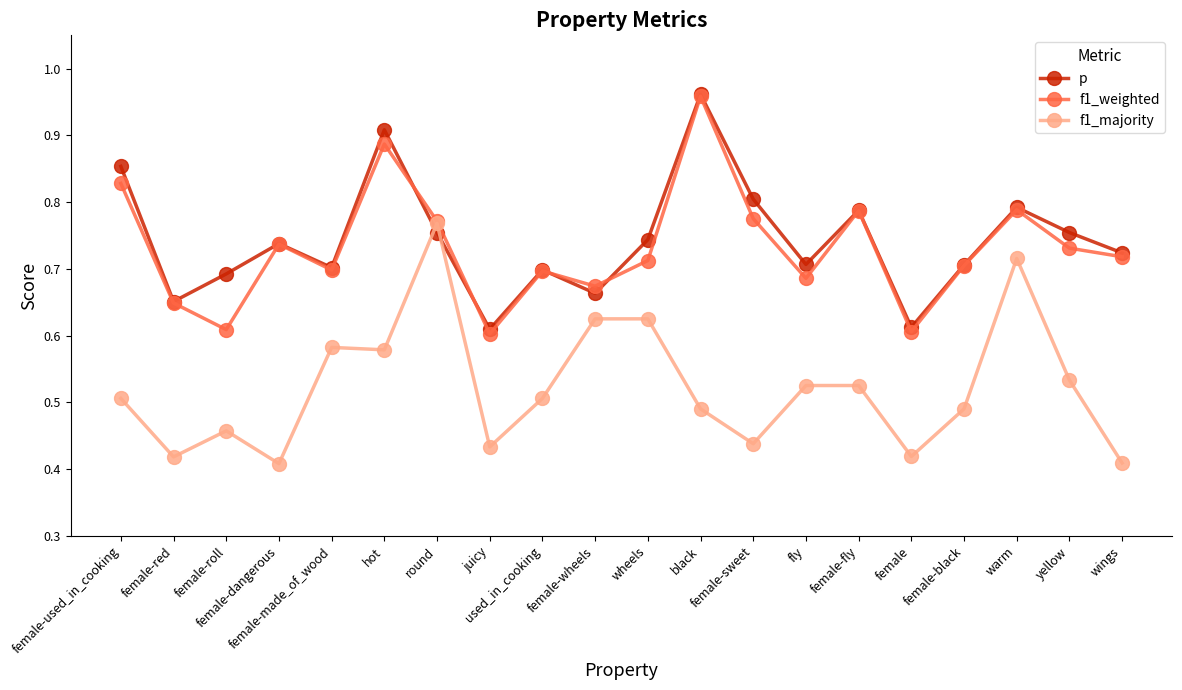

What are all the series names shown in the legend?

p, f1_weighted, f1_majority